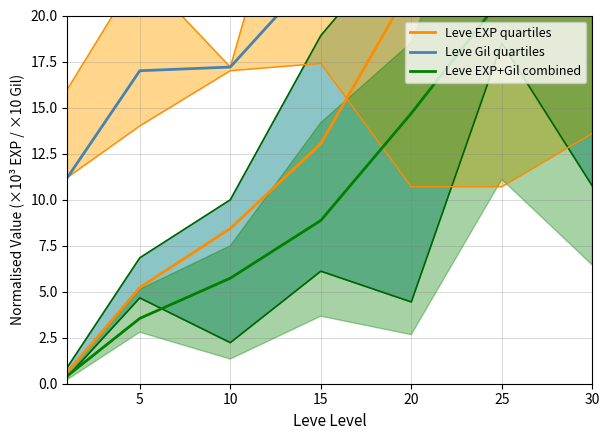

The value of Leve Gil quartiles at 30 is 41.0. True or false?

True